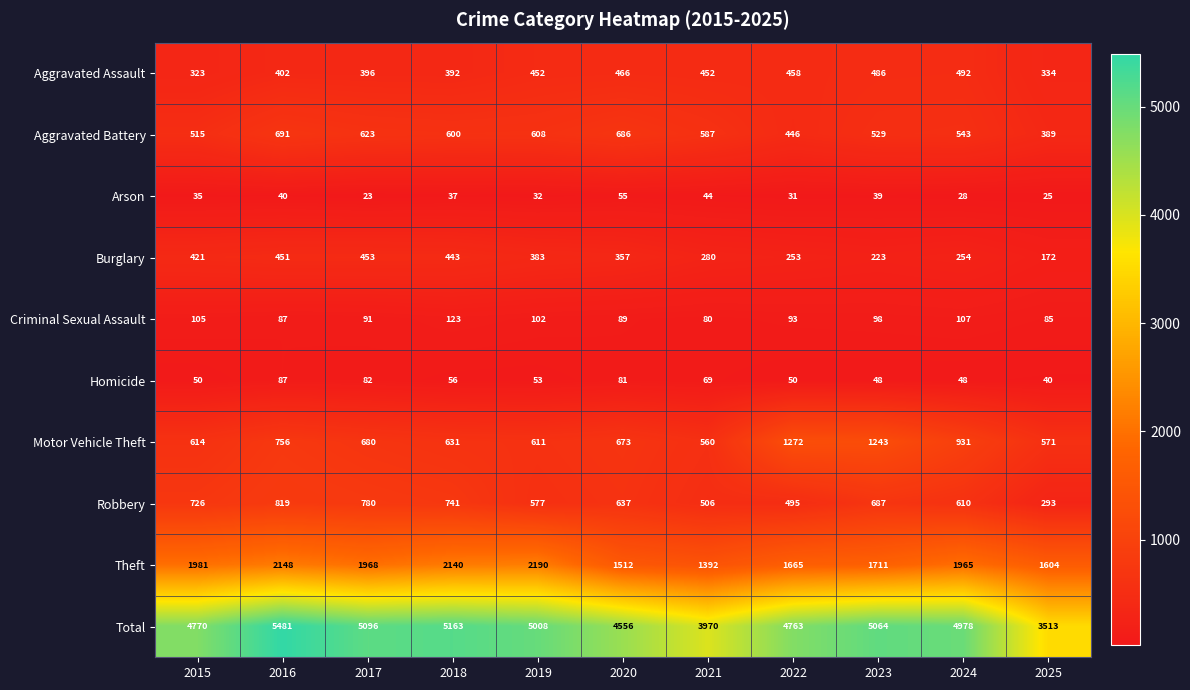

Is it true that Aggravated Battery equals 292 at 2022?

False